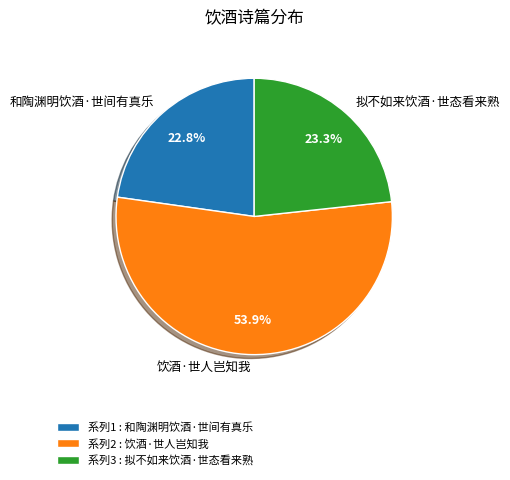

To the nearest percent, what is the combined percentage of 和陶渊明饮酒·世间有真乐 and 拟不如来饮酒·世态看来熟?

46%